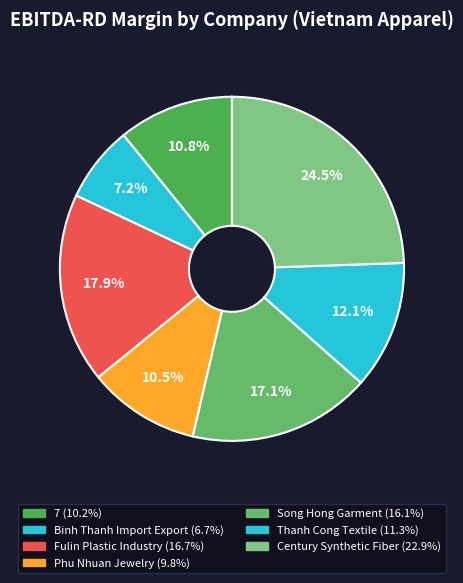

Count the number of slices in the pie.

7